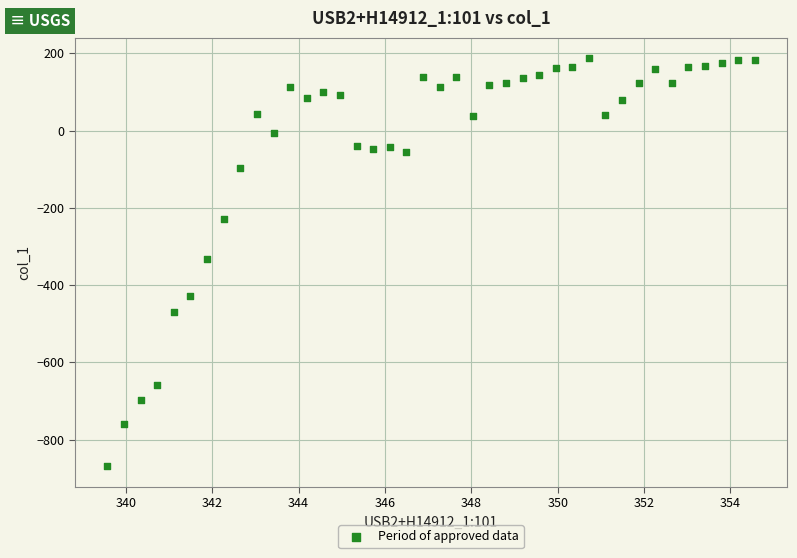

What is the range of X values (max minus min)?

15.0